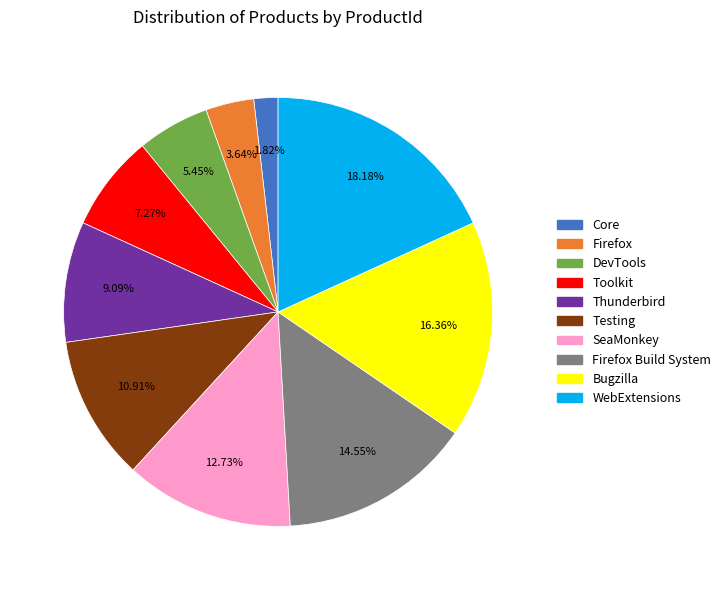

What percentage is the DevTools slice, to the nearest percent?

5%